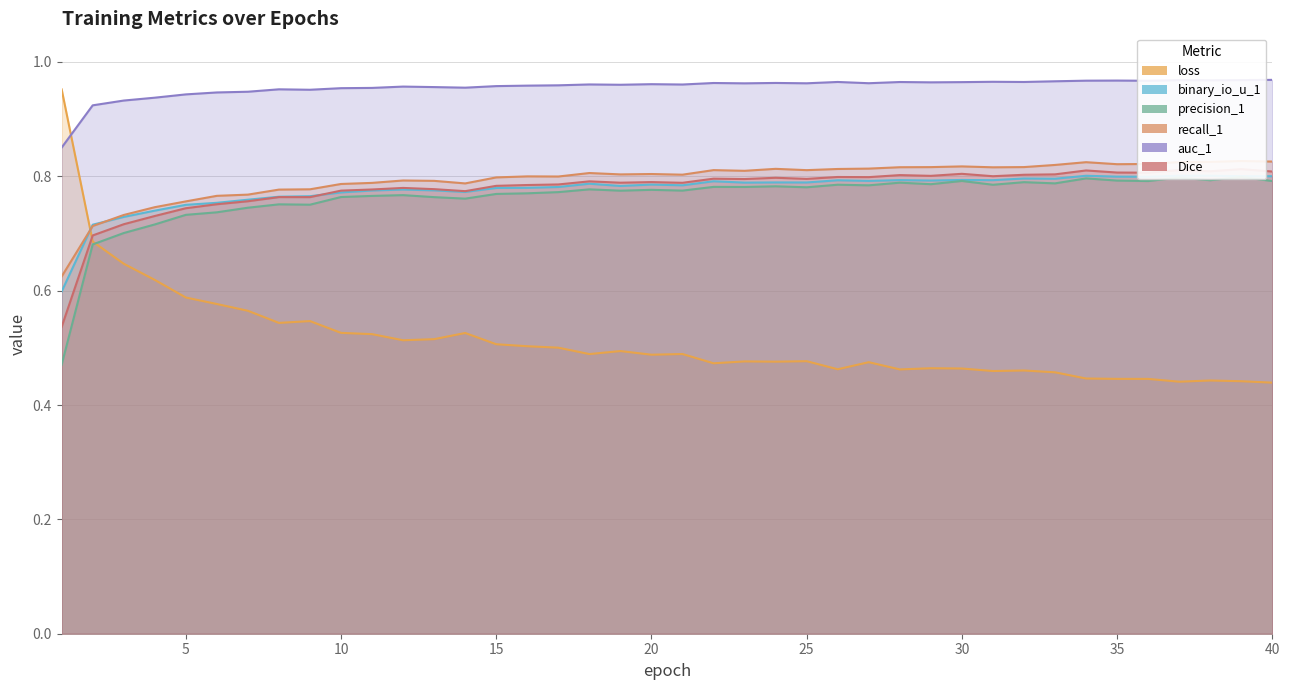

Rank the series by their maximum value, from highest to lowest.

auc_1, loss, recall_1, Dice, binary_io_u_1, precision_1